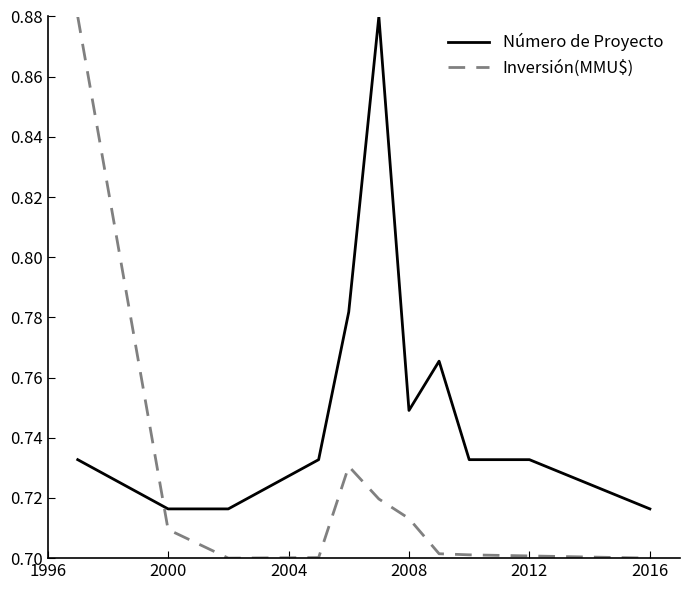

Which series has the largest range (max minus min)?

Inversión(MMU$)